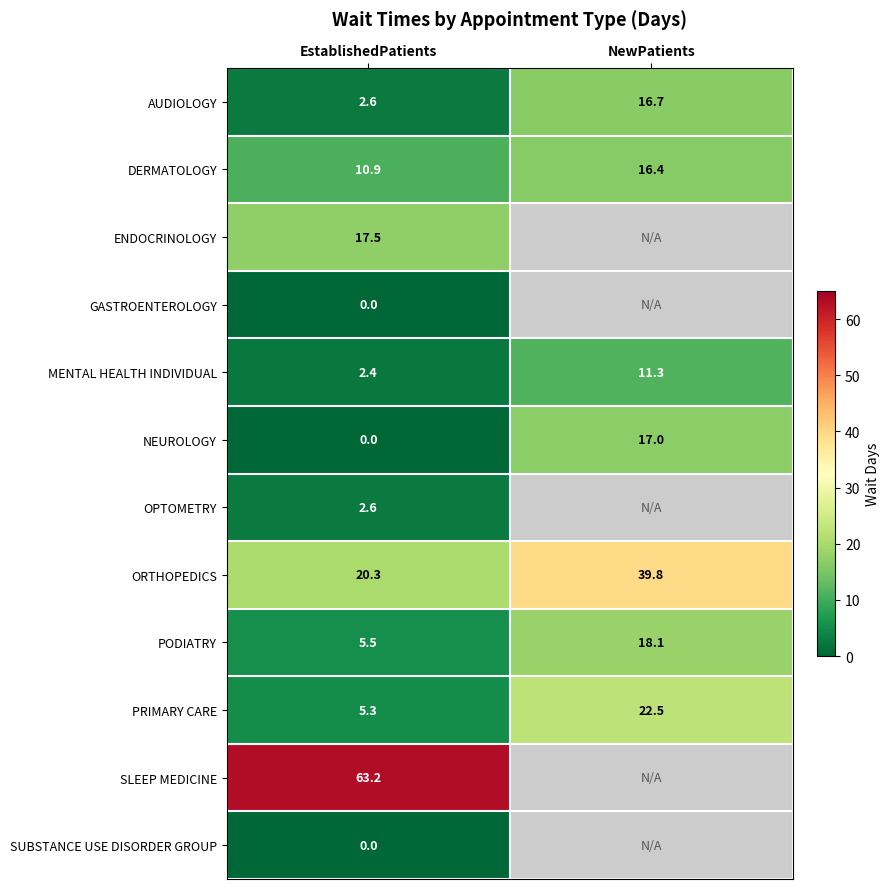

True or false: MENTAL HEALTH INDIVIDUAL has a value of 3.4 at EstablishedPatients.

False